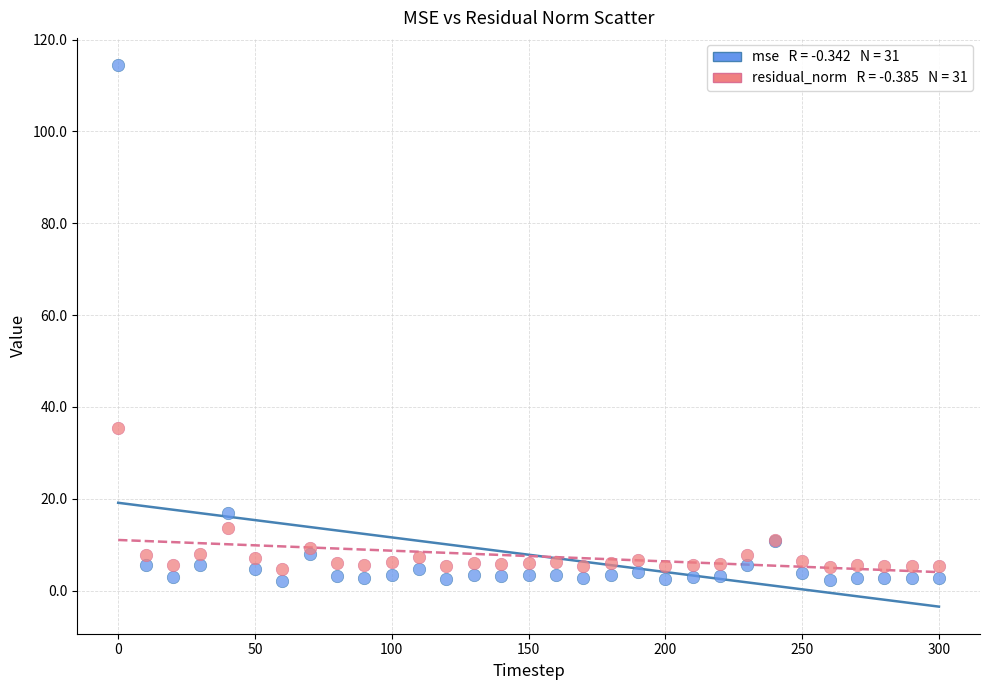

Across all series, what Y value is closest to 58?

35.5